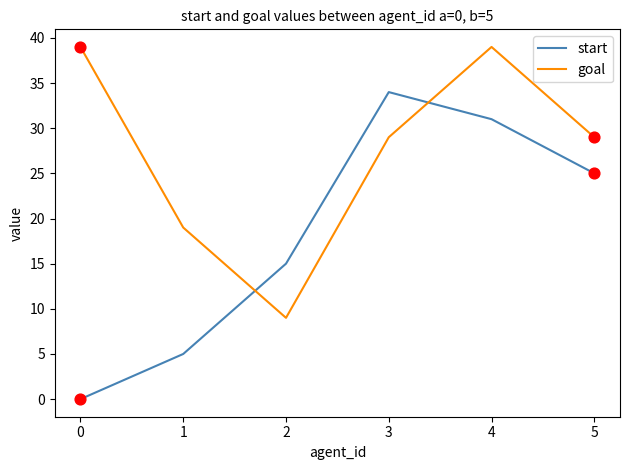

Which series has the widest spread of values?

start